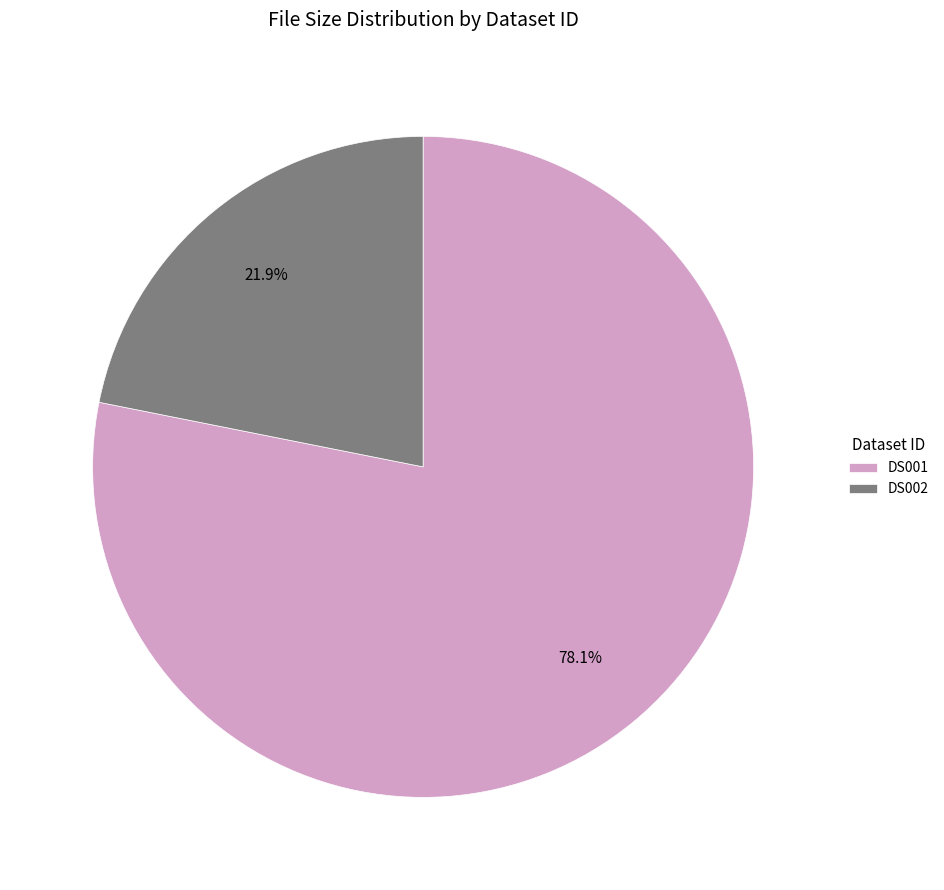

To the nearest percent, what is the difference between the largest and smallest slice percentages?

56%